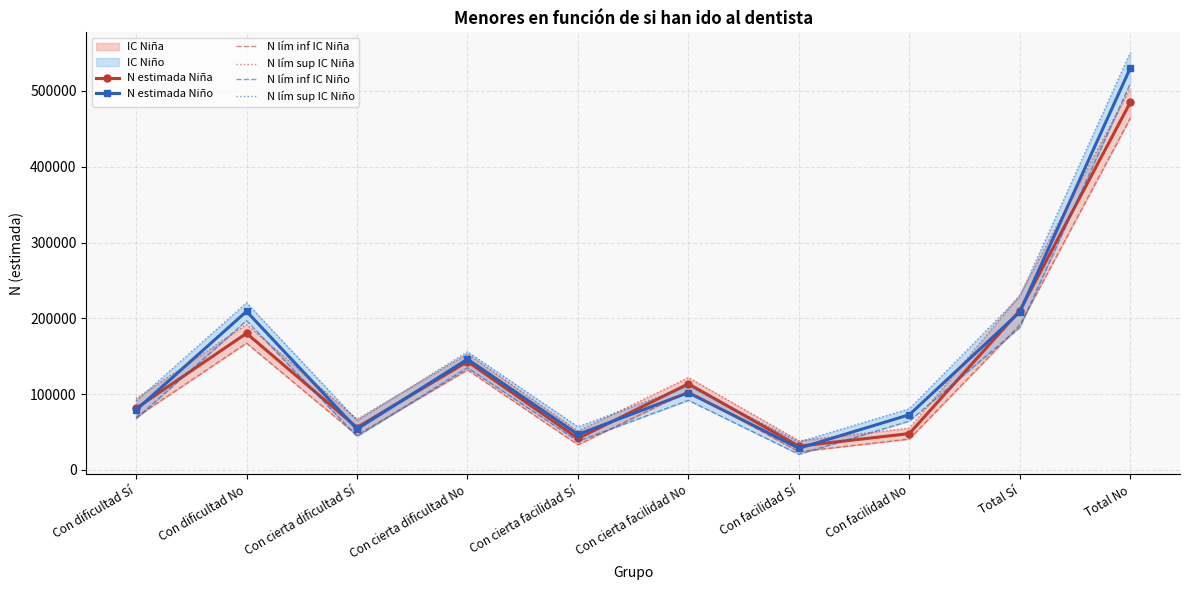

Between Con cierta dificultad Sí and Con dificultad No, which is larger?

Con dificultad No